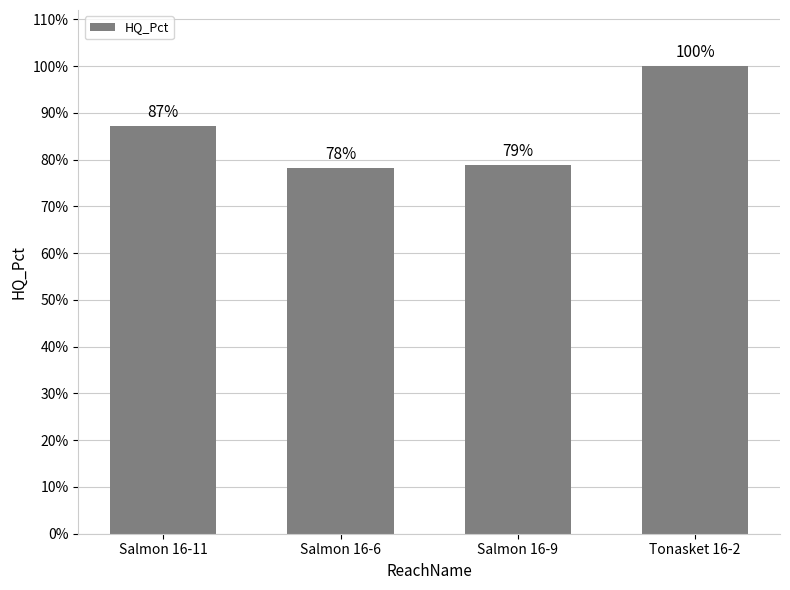

Does the chart contain any negative values?

No